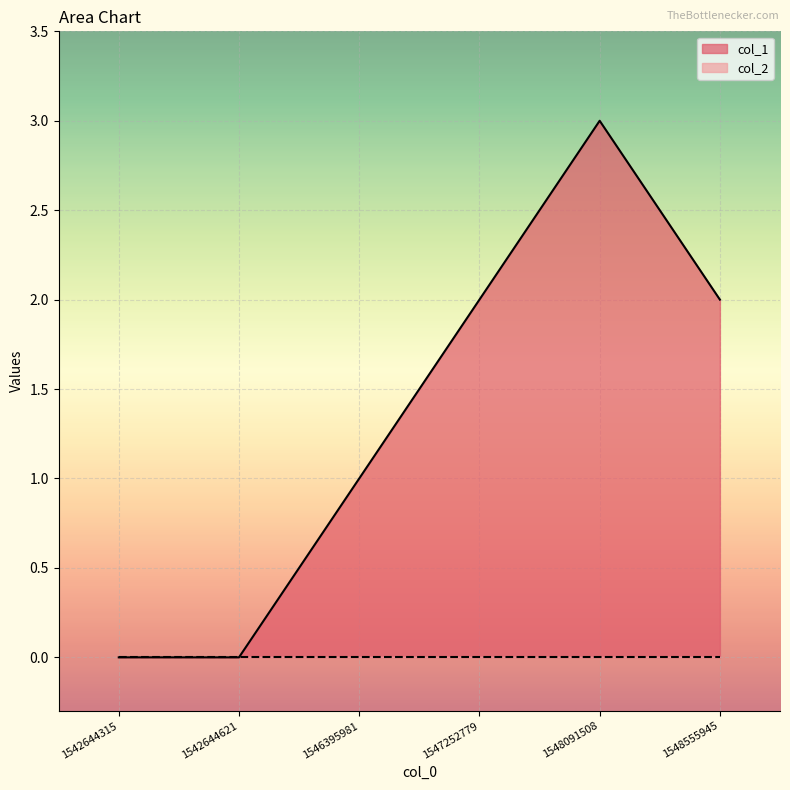

What is the change in value from 1542644315 to 1547252779?

+2